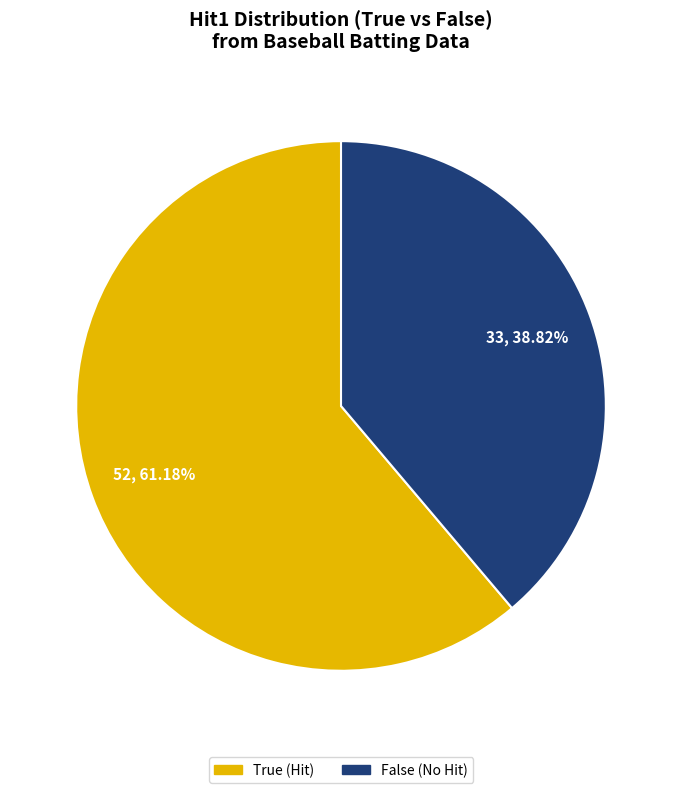

To the nearest percent, what is the difference between the largest and smallest slice percentages?

22%